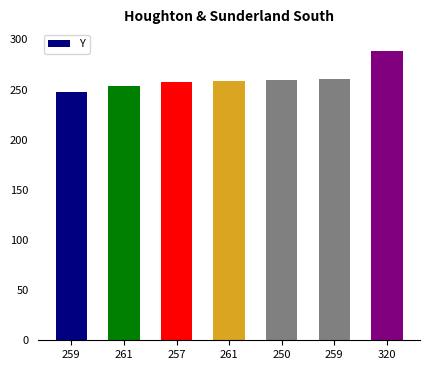

What is the approximate value at 250?

259